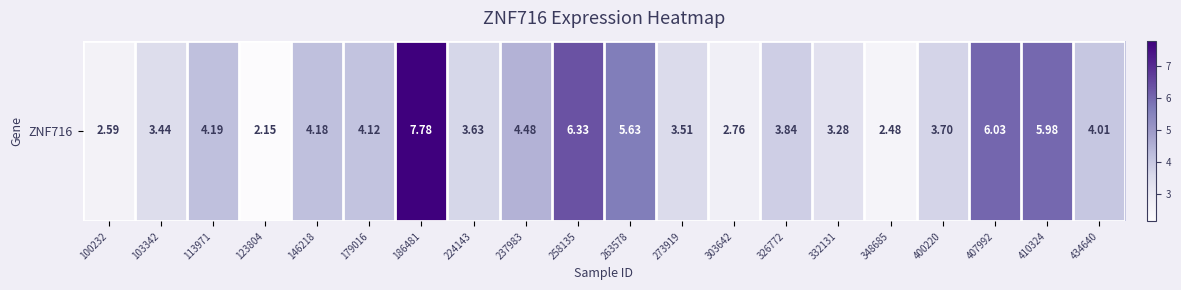

The value at 407992 is 10.3. True or false?

False